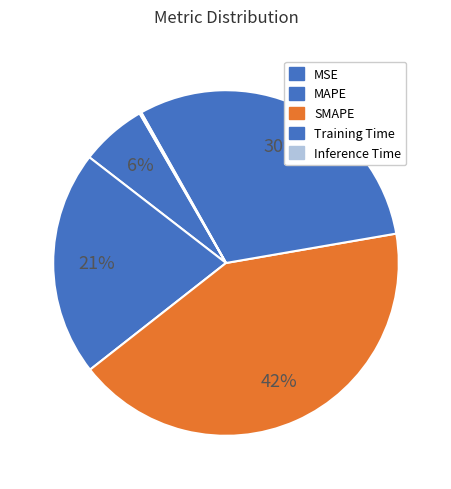

To the nearest percent, what portion does Training Time represent?

30%